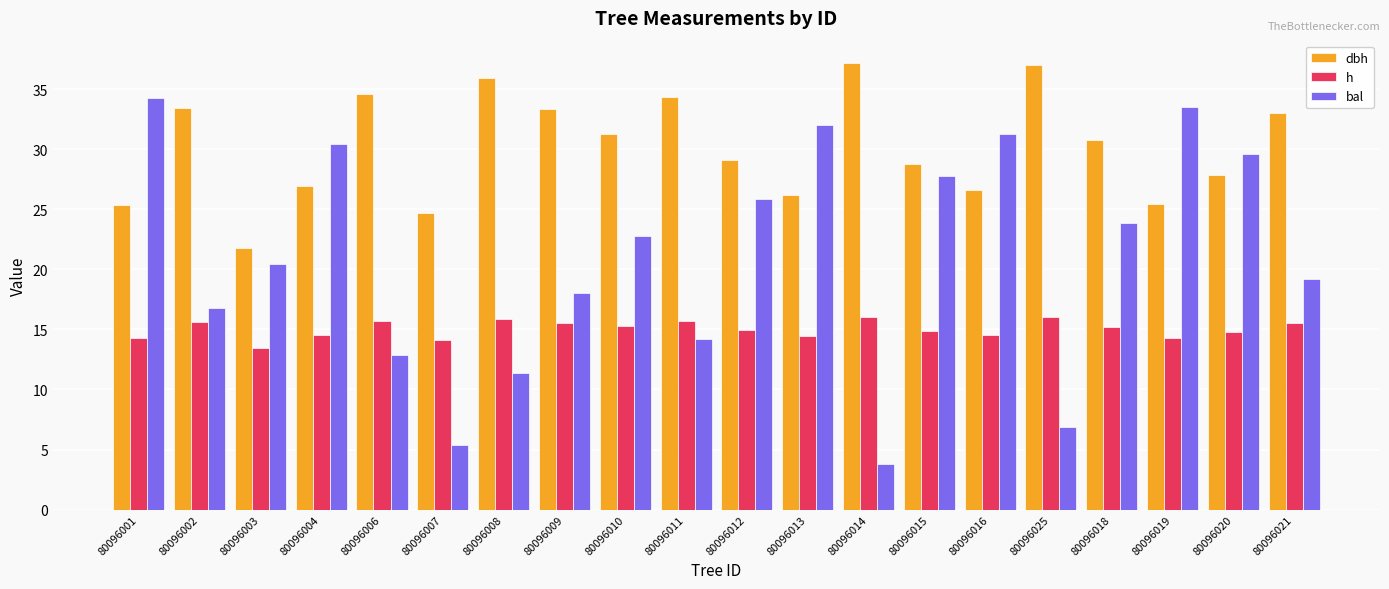

What is the average value of the bal series?

21.0